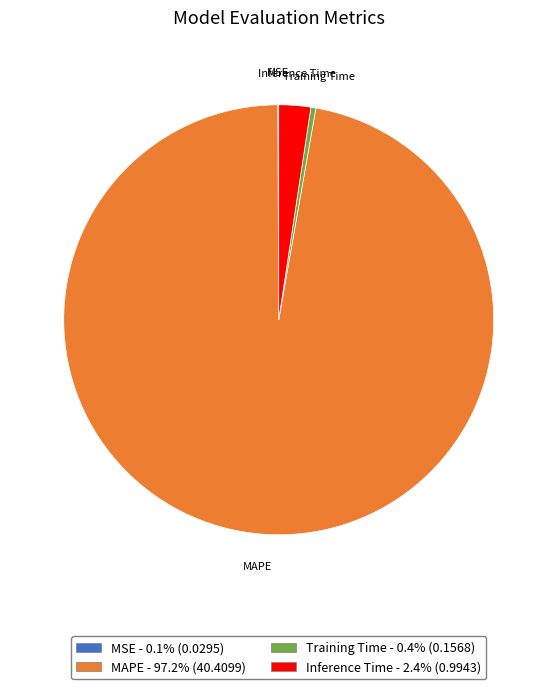

Which category has the biggest portion of the pie?

MAPE